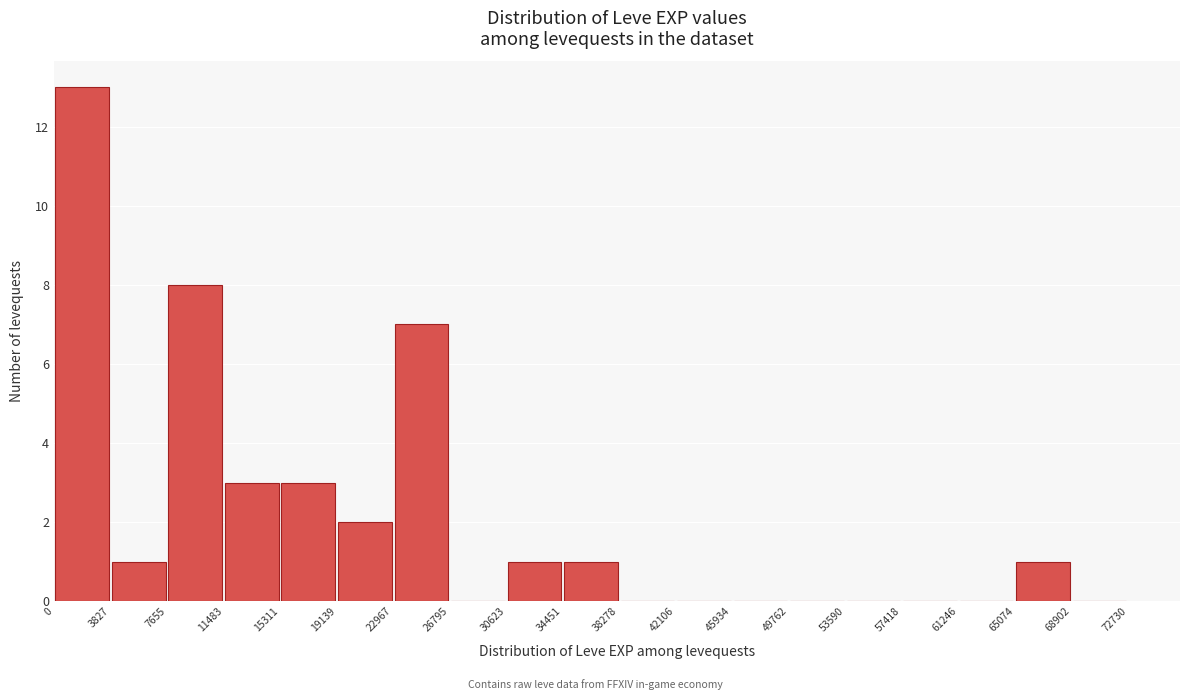

Reading left to right, transcribe this chart: for each bar, give the range it covers on the x-axis and its height. The values are not printed on the chart, so give them approximately, as read against the axis.

0 to 3827: 13
3827 to 7655: 1
7655 to 11483: 8
11483 to 15311: 3
15311 to 19139: 3
19139 to 22967: 2
22967 to 26795: 7
26795 to 30623: 0
30623 to 34451: 1
34451 to 38278: 1
38278 to 42106: 0
42106 to 45934: 0
45934 to 49762: 0
49762 to 53590: 0
53590 to 57418: 0
57418 to 61246: 0
61246 to 65074: 0
65074 to 68902: 1
68902 to 72730: 0